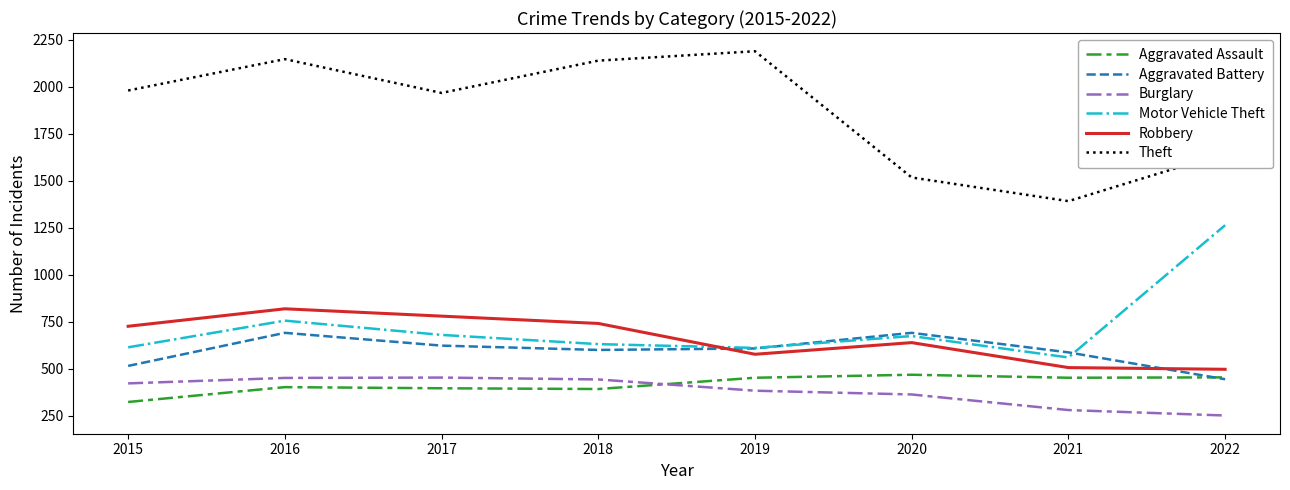

True or false: Theft has a value of 3014 at 2017.

False